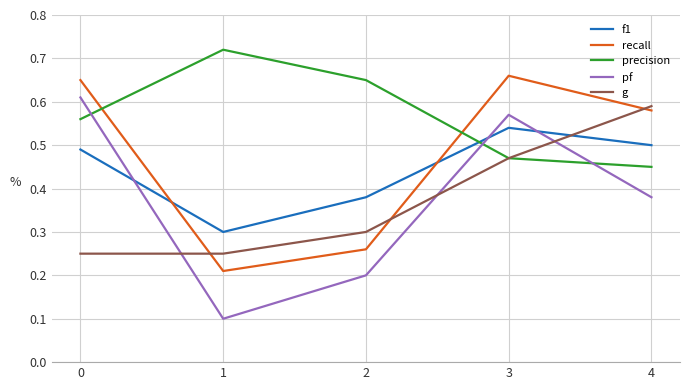

In pf, how many points are higher than both neighbors (excluding endpoints)?

1